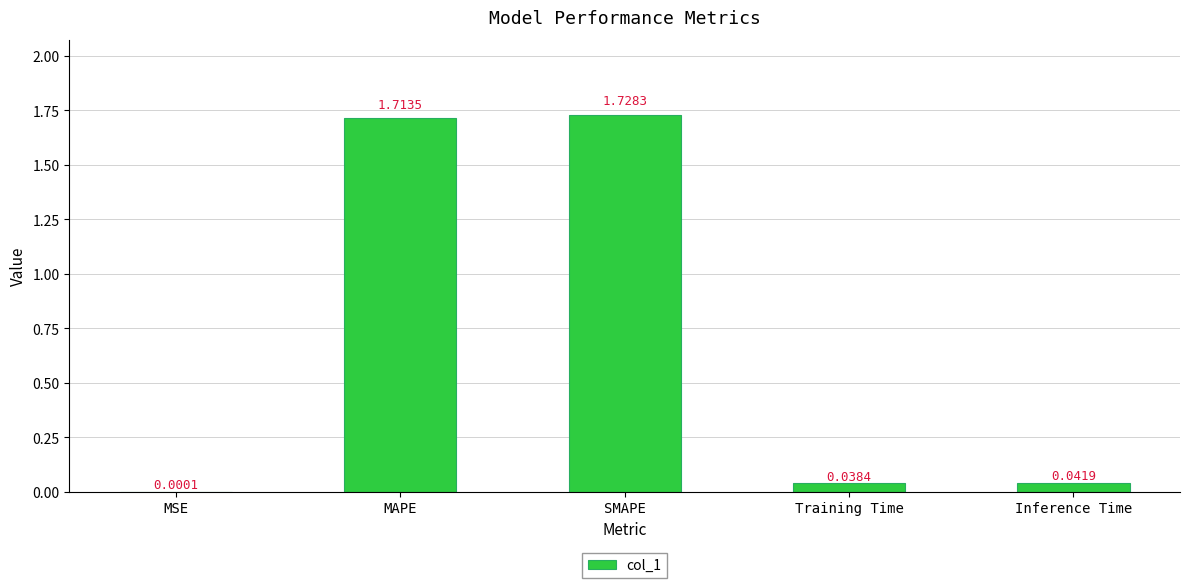

What is the change in value from SMAPE to Inference Time?

-1.7